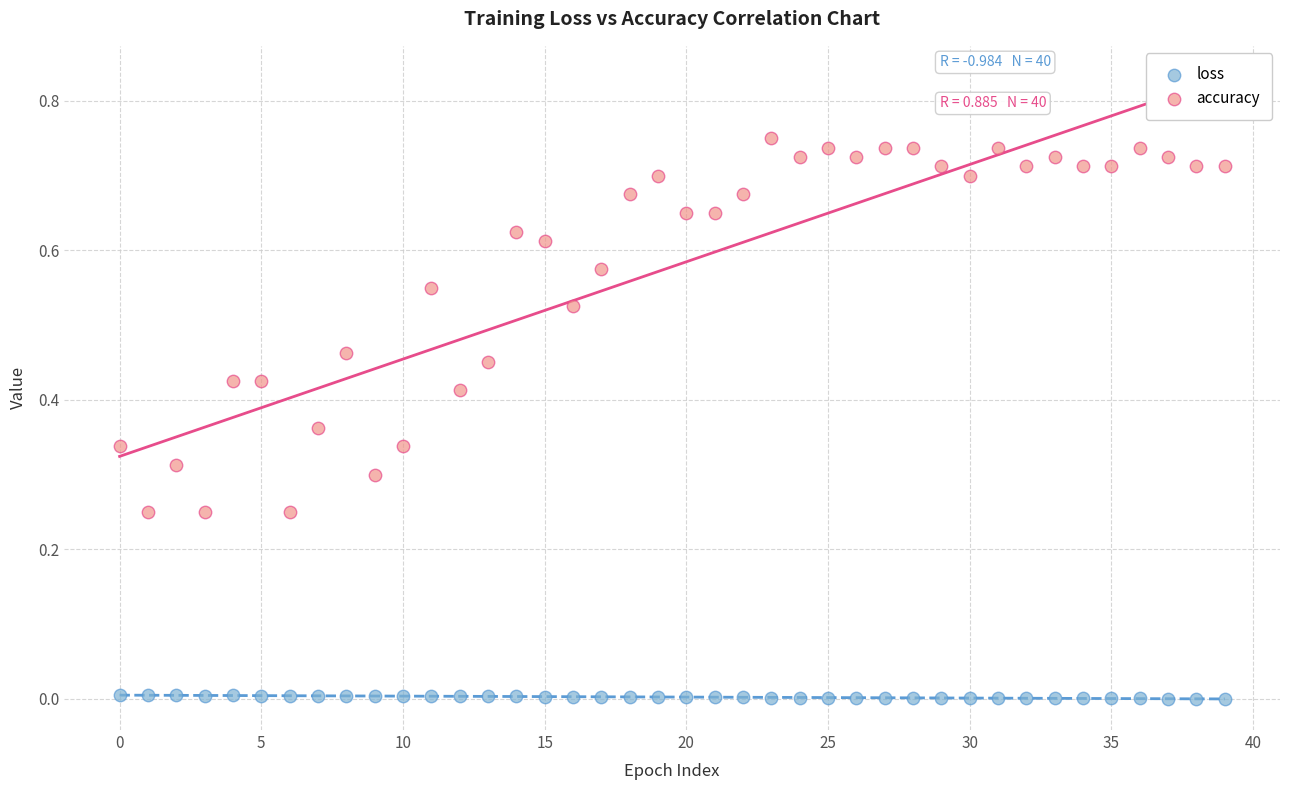

Which series contains the highest Y value?

accuracy